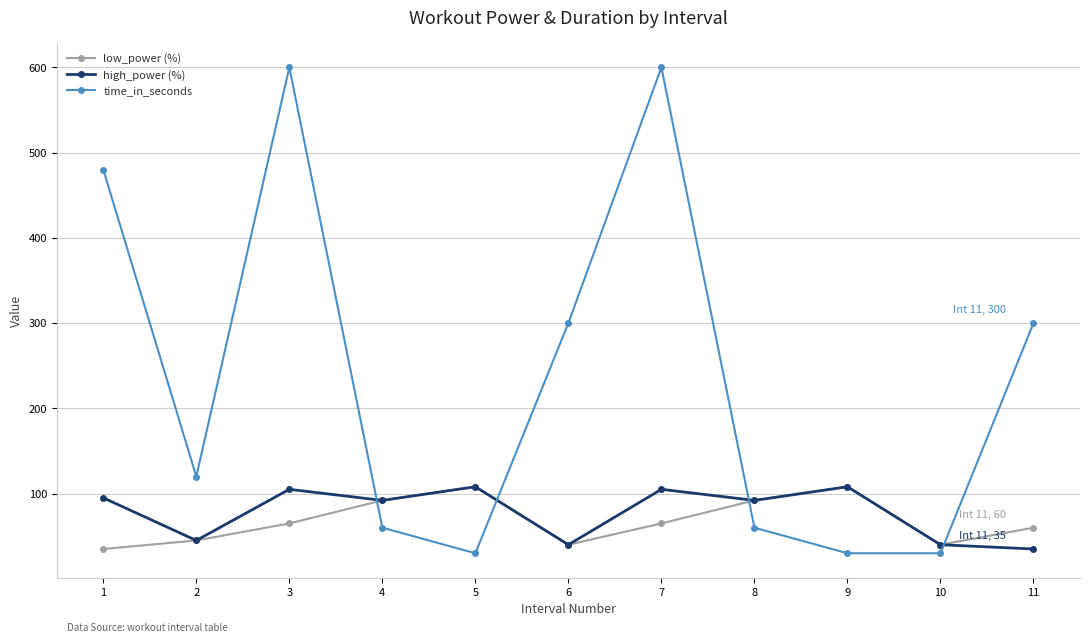

How many intersections are there between high_power (%) and time_in_seconds?

4